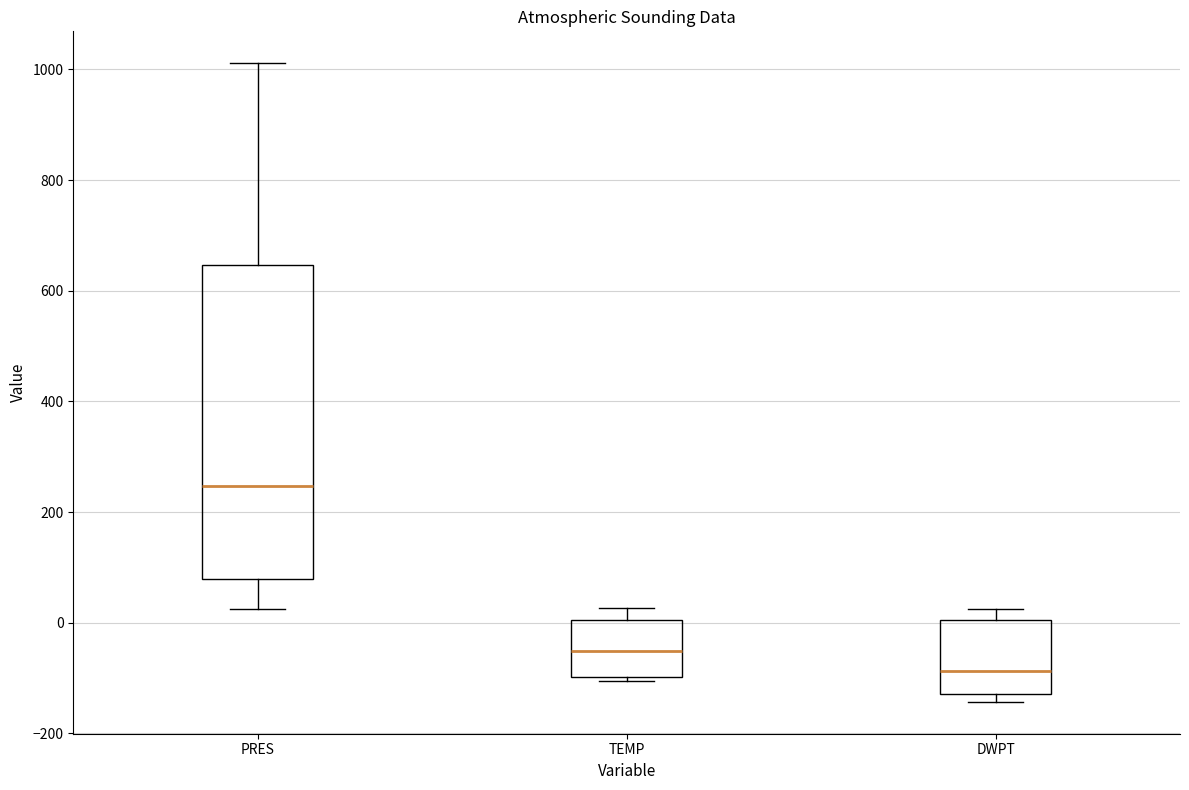

Reading left to right, read every box against the y-axis: the position of its median line, the range the box covers, and the ends of its whiskers. The values are not printed on the chart, so give them approximately, as read against the axis.

PRES: median 240, box 80 to 640, whiskers 20 to 1020
TEMP: median -60, box -100 to 0, whiskers -100 (just below the box's lower edge) to 20
DWPT: median -80, box -120 to 0, whiskers -140 to 20